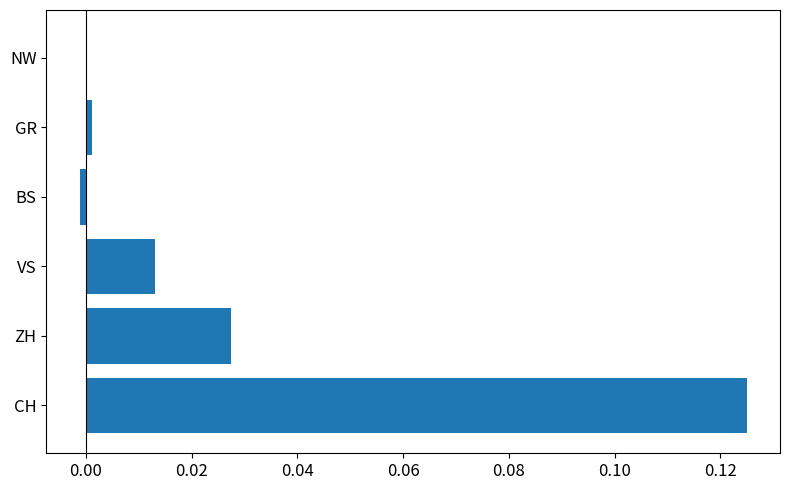

The chart shows a value of 0.0 at GR. True or false?

True